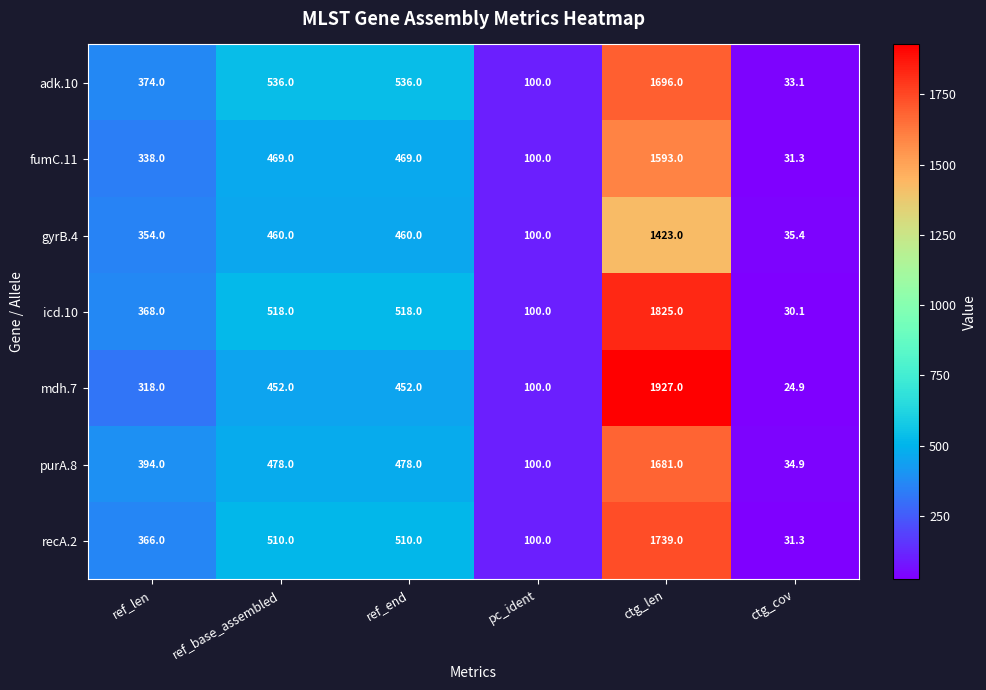

Which series has the largest range (max minus min)?

mdh.7